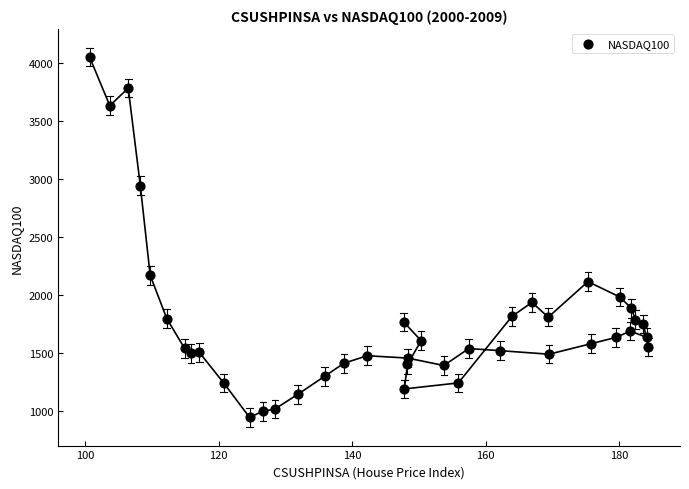

What Y value in the scatter plot is closest to 2496?

2168.6